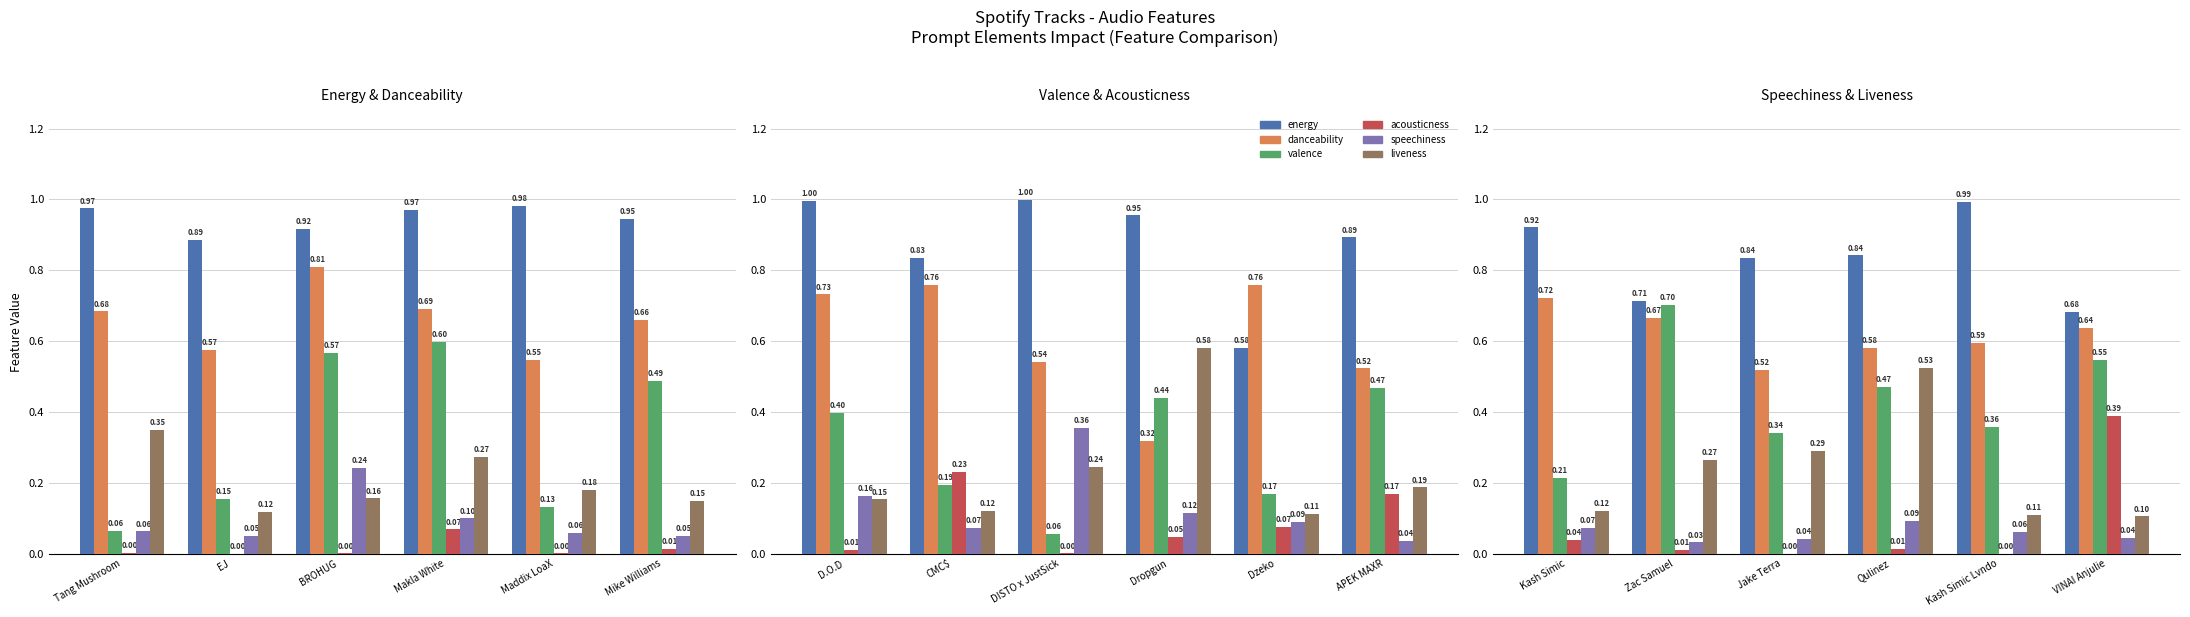

True or false: liveness has a value of 0.0 at Kash Simic.

False